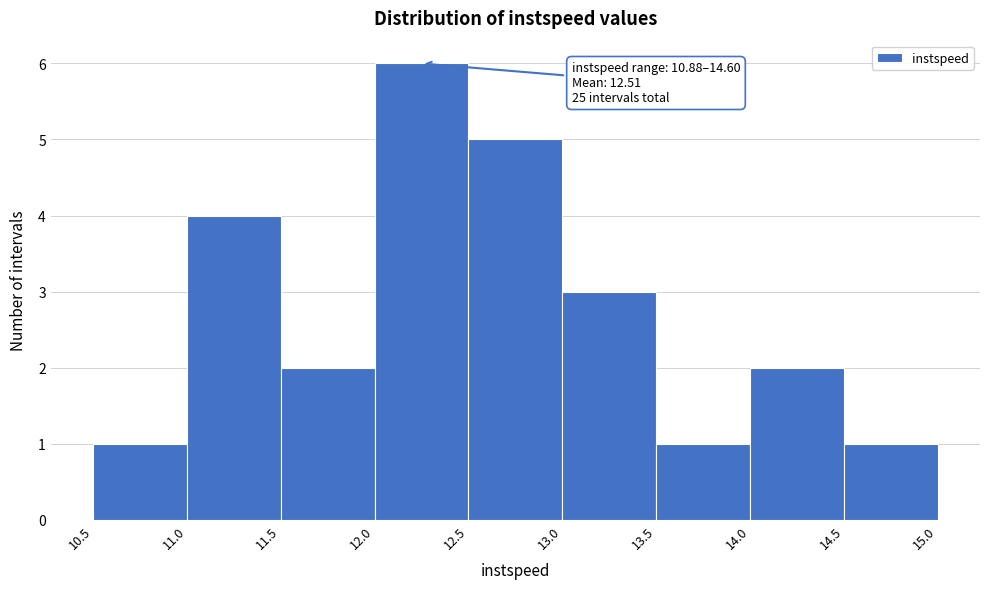

Over which range of the x-axis is the bar tallest?

12.0 to 12.5